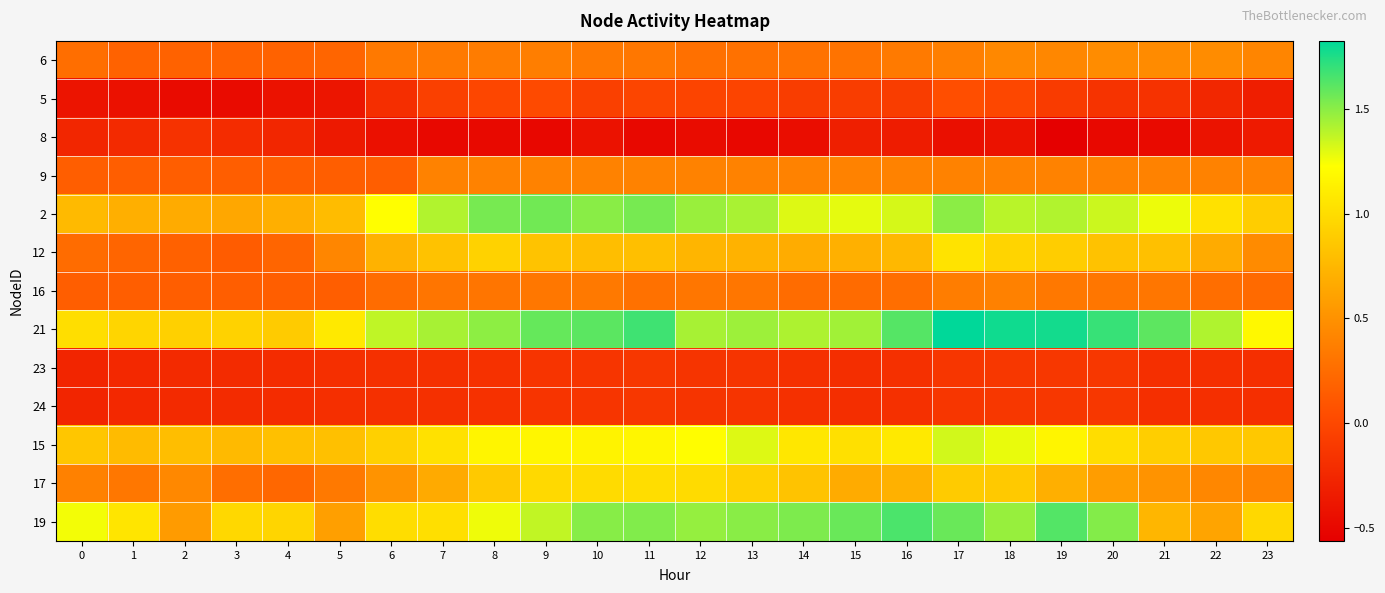

What is the minimum value shown in the chart?

-0.6